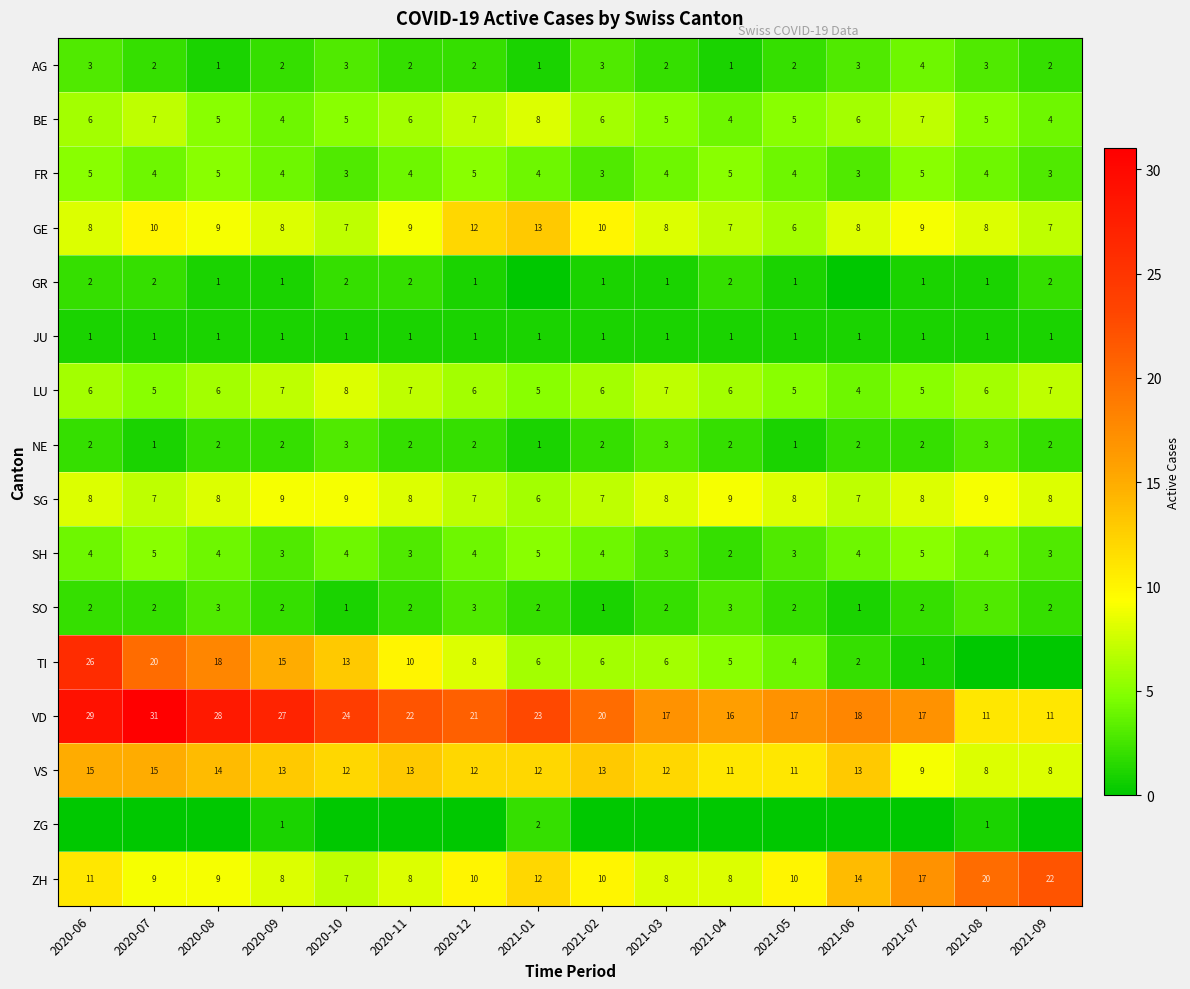

Is the value of VD at 2021-02 greater than the value of JU at 2020-10?

Yes